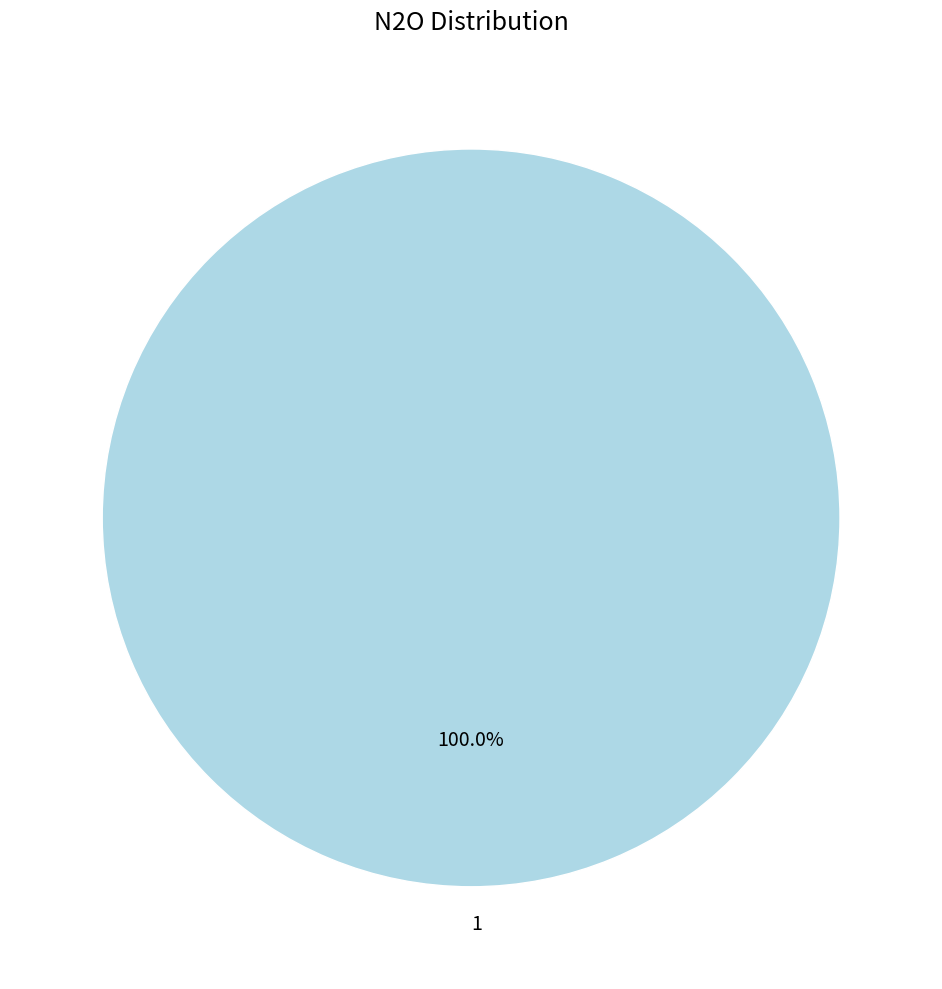

How many segments does this pie chart have?

1